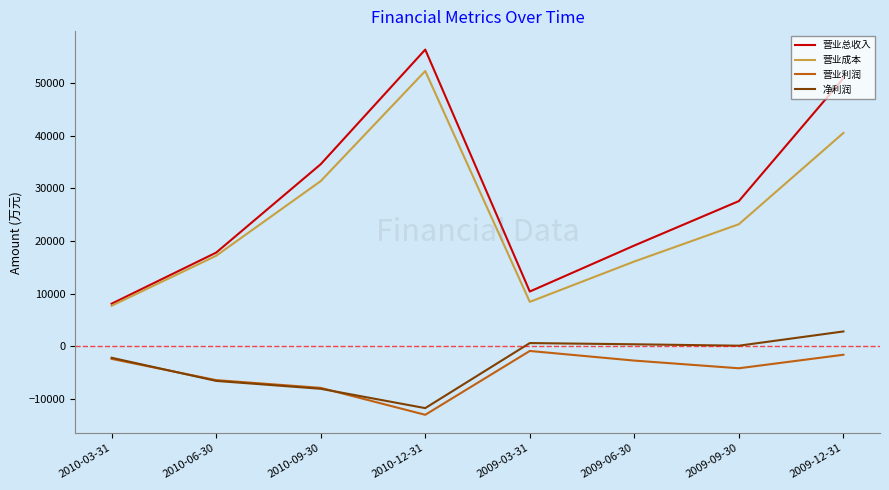

Rank the categories by 营业总收入 value from lowest to highest.

2010-03-31, 2009-03-31, 2010-06-30, 2009-06-30, 2009-09-30, 2010-09-30, 2009-12-31, 2010-12-31